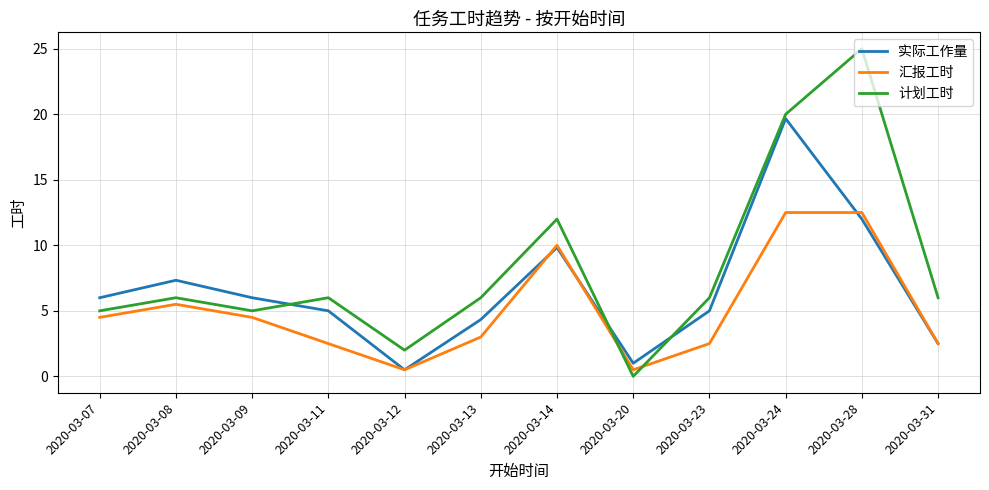

True or false: 计划工时 has a value of 21.3 at 2020-03-14.

False